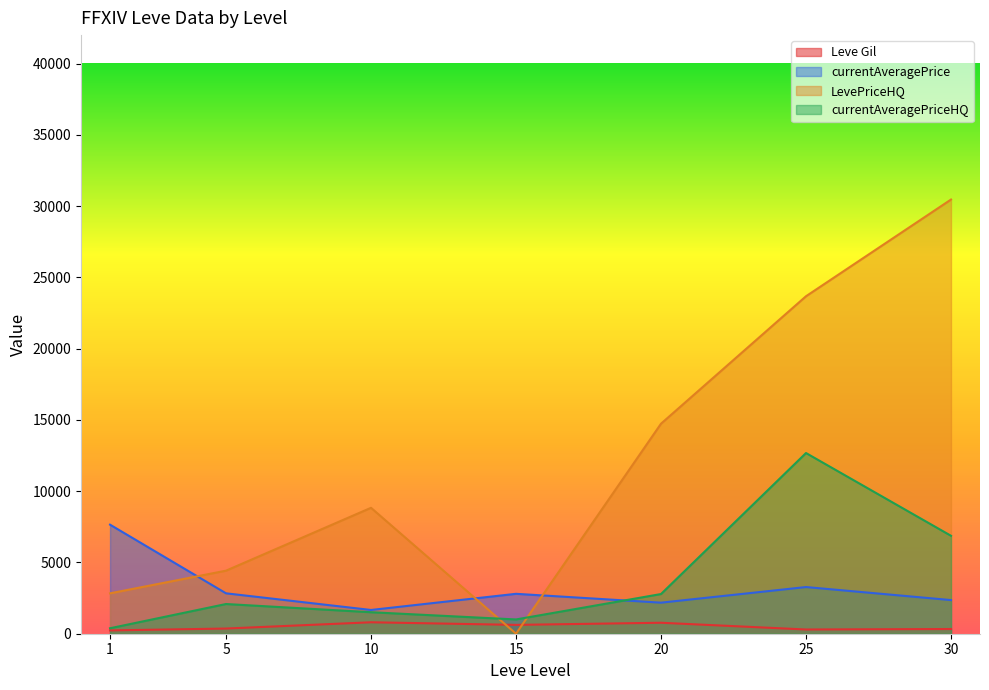

Which series ends up on top after the final intersection of currentAveragePriceHQ and LevePriceHQ?

LevePriceHQ